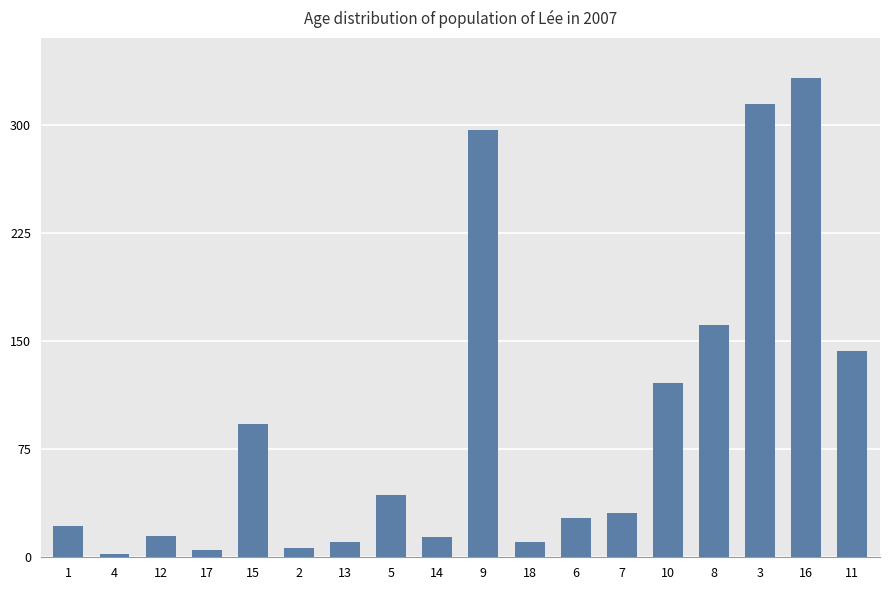

What is the value of the 11th bar from the left?

10.6